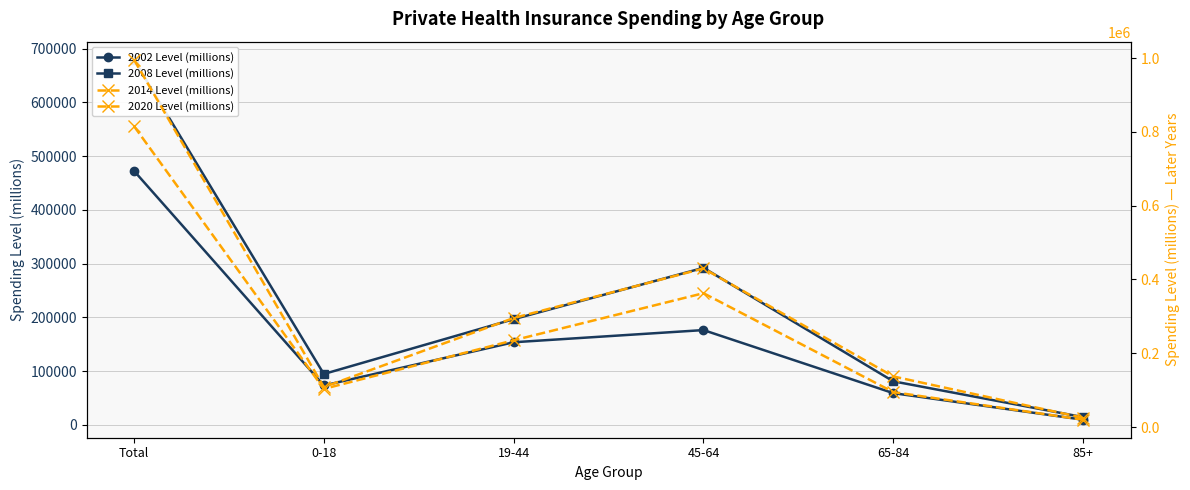

What is the difference between the 2008 Level (millions) values at 19-44 and 45-64?

95556